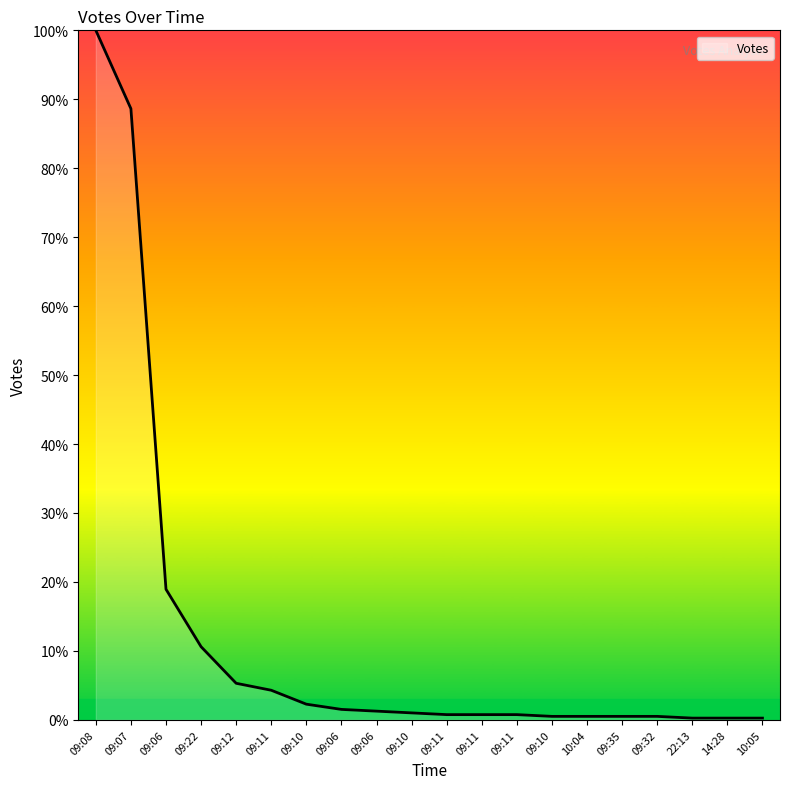

Is this an area chart (filled region under the line)?

Yes